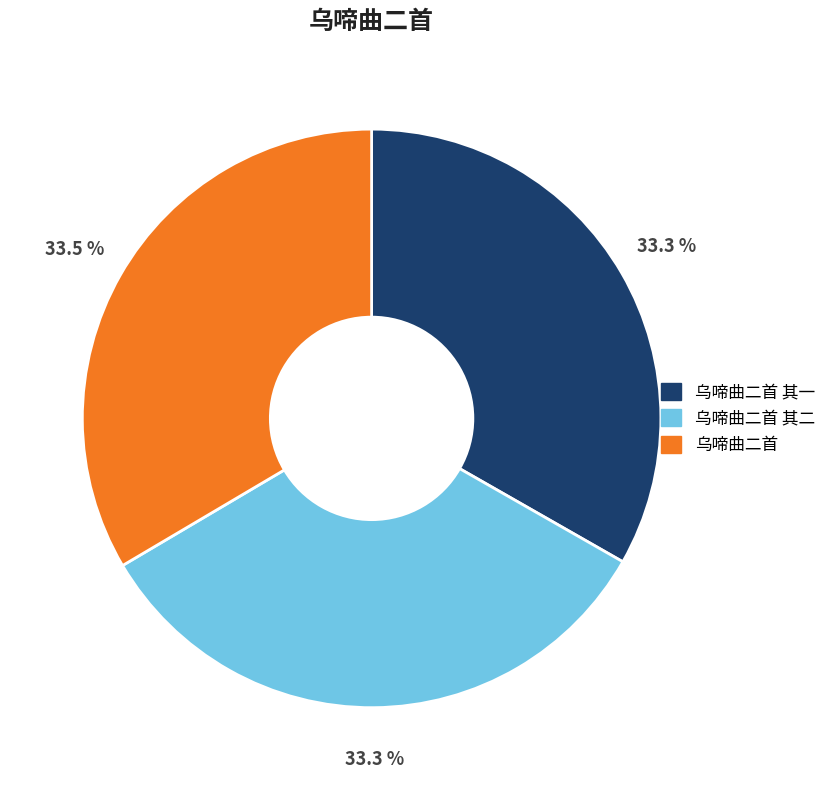

Does any single category account for the majority?

No